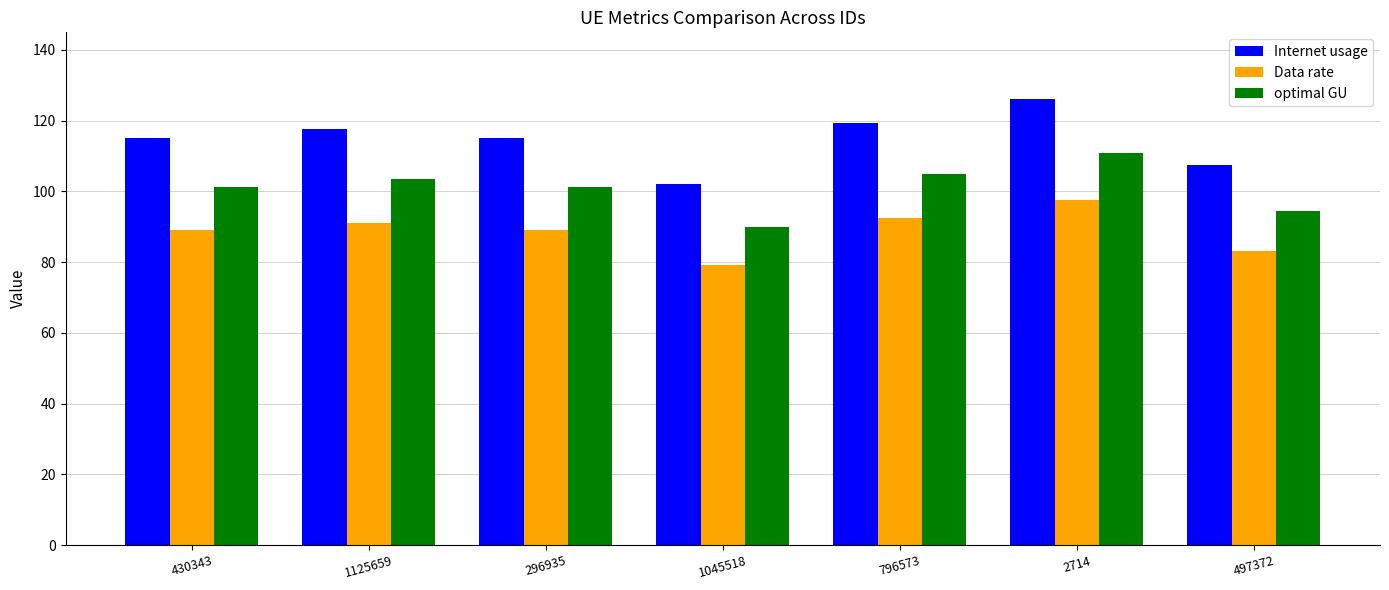

What is the difference between the maximum and second lowest values in the Data rate series?

14.5